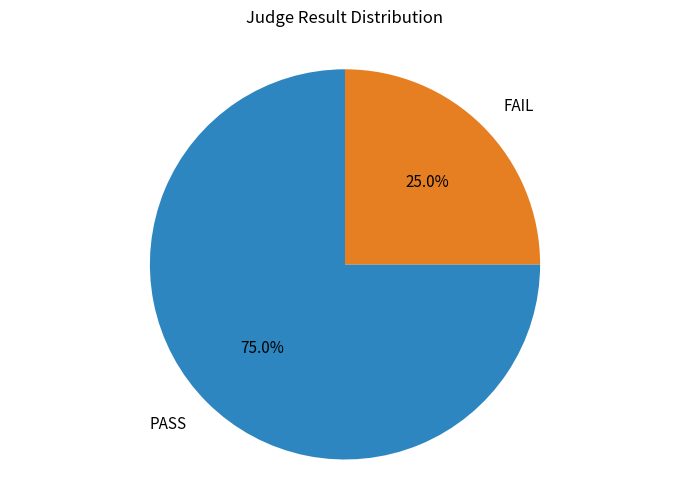

What percentage is the FAIL slice, to the nearest percent?

25%